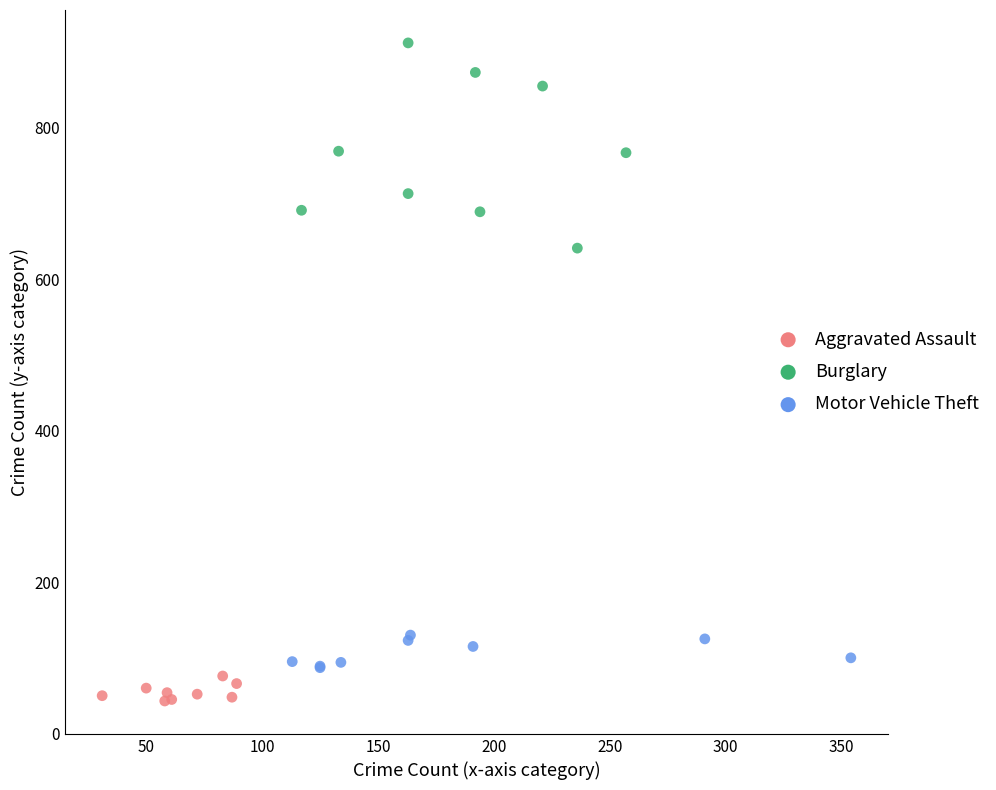

Which series contains the highest Y value?

Burglary